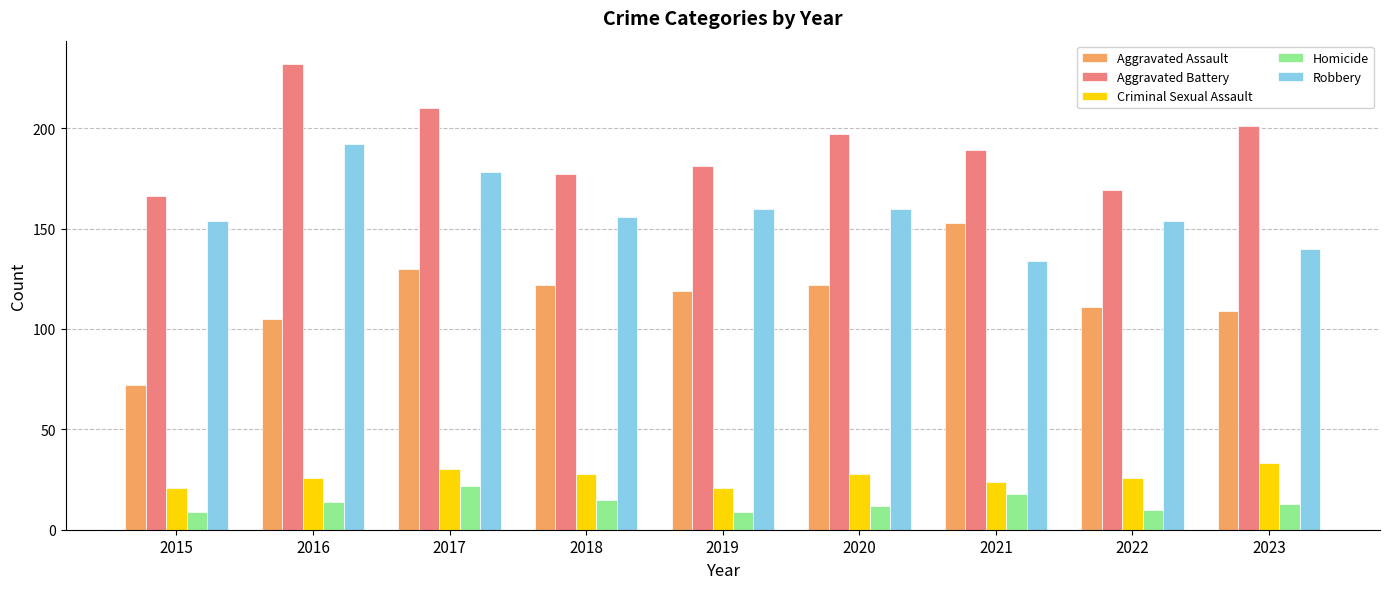

What is the total value across all series at 2019?

490